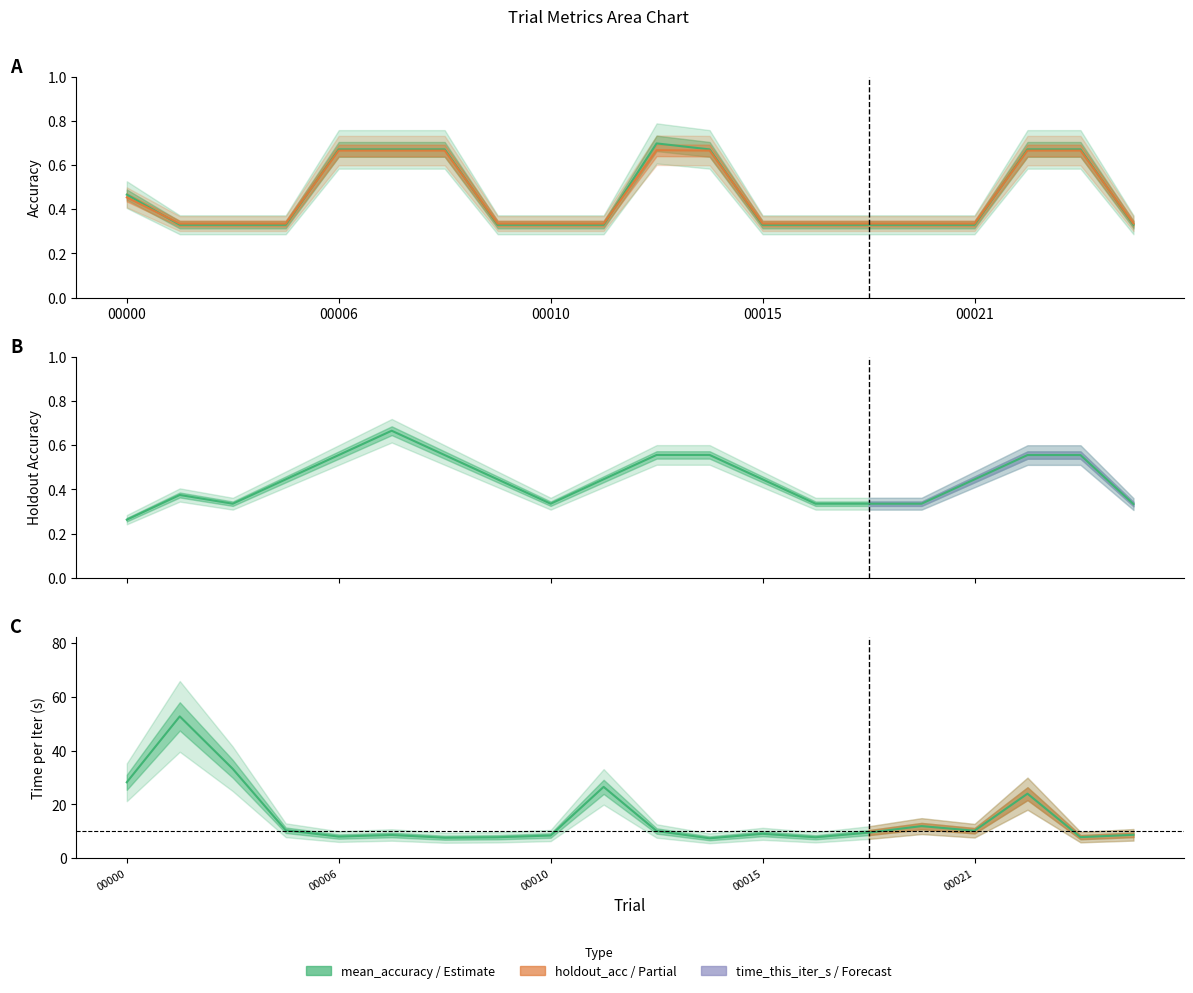

Between 00006 and 00011, which is larger?

00006